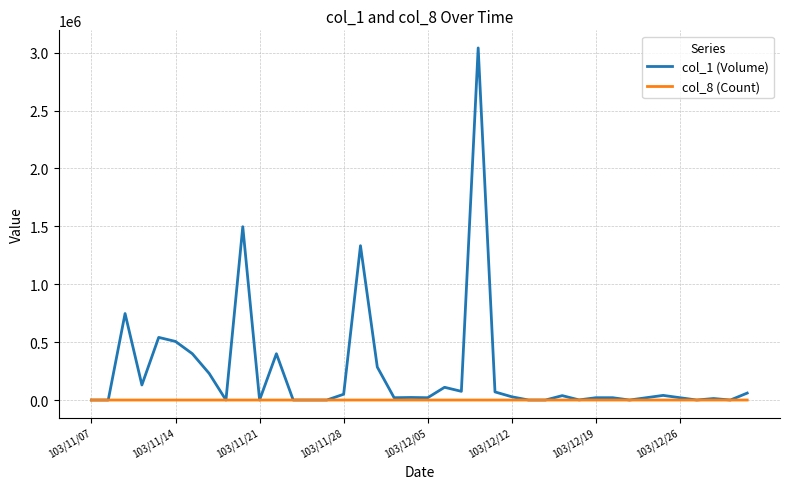

List the series in order of their overall mean, lowest first.

col_8 (Count), col_1 (Volume)